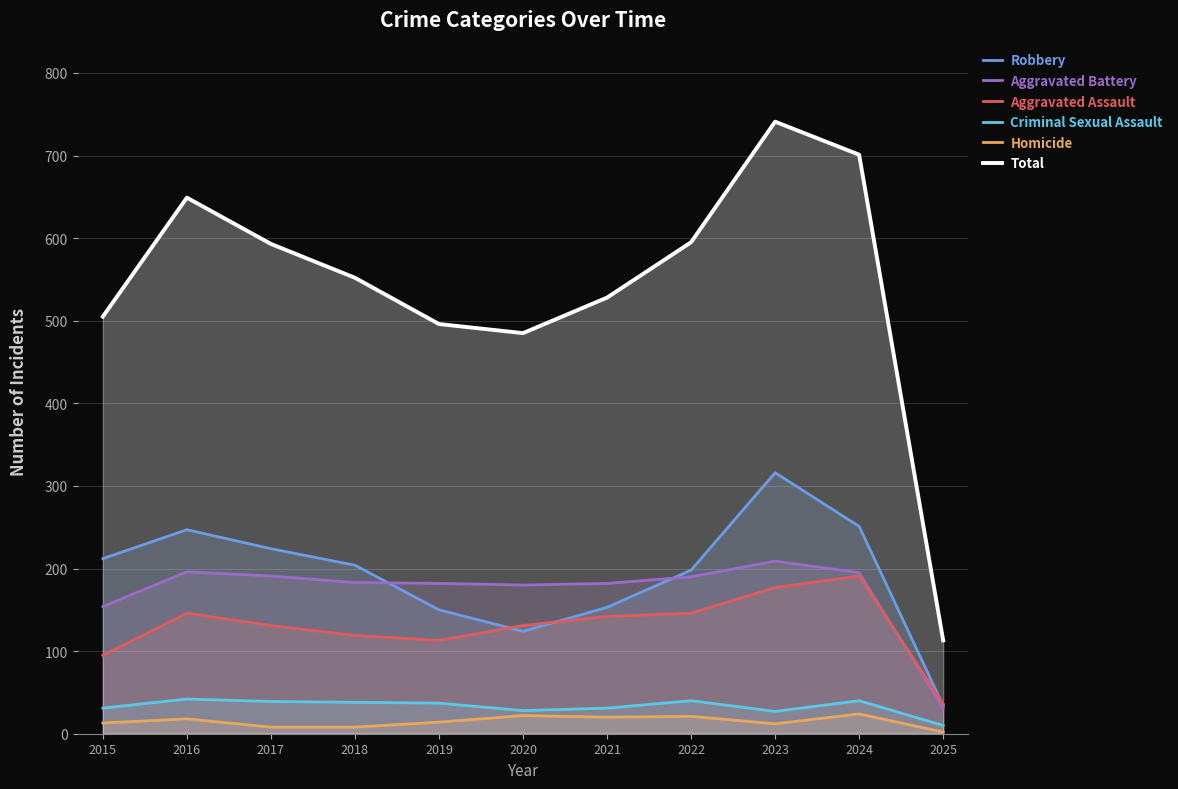

Between 2017 and 2025, which series saw the biggest shift?

Total